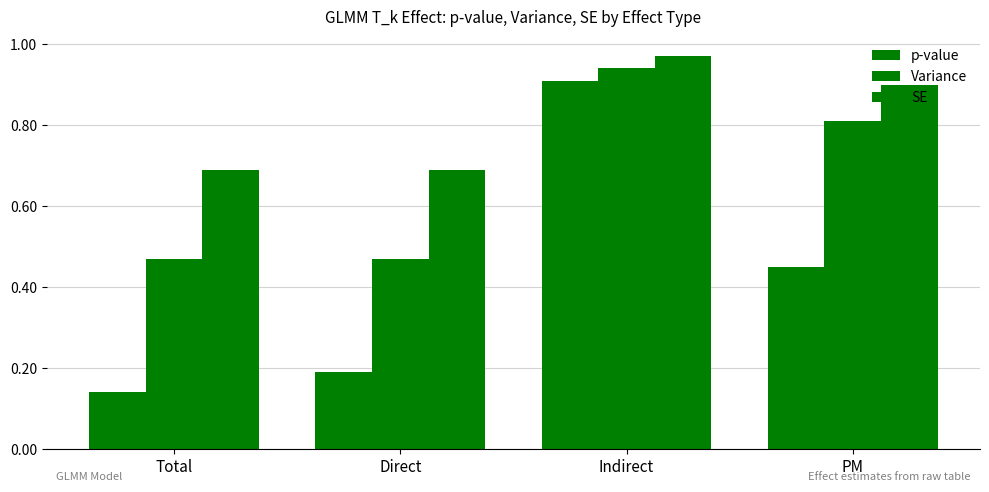

Which category has the highest value across all series?

Indirect